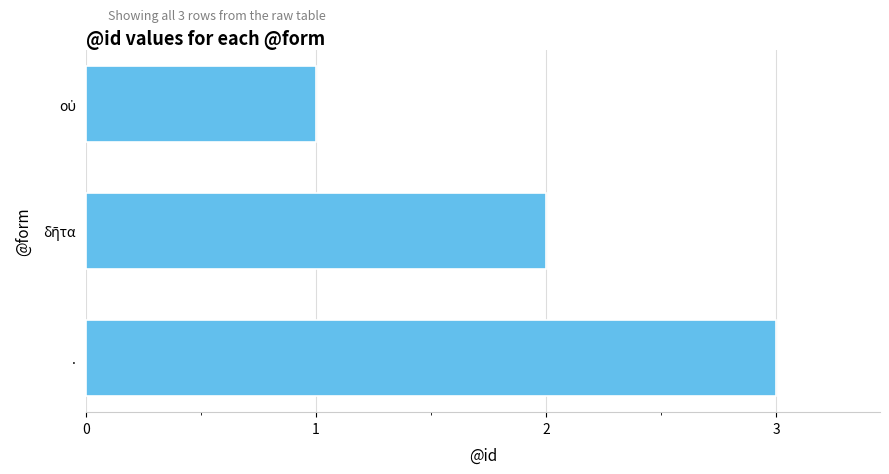

True or false: the data shows 1 at ..

False